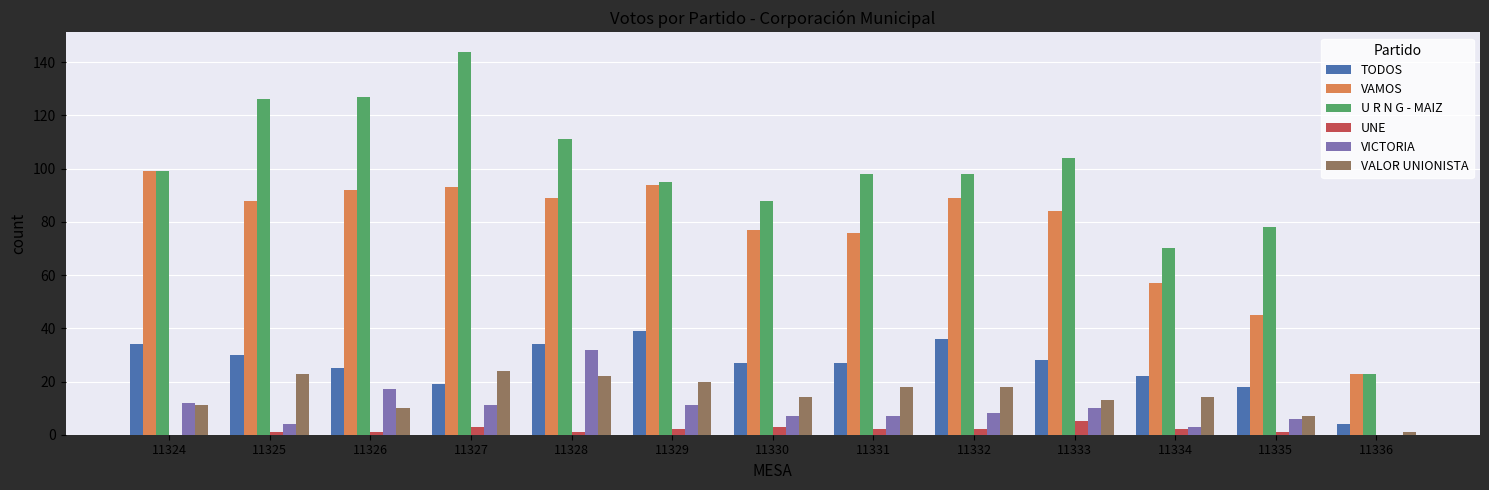

What is the greatest value displayed?

144